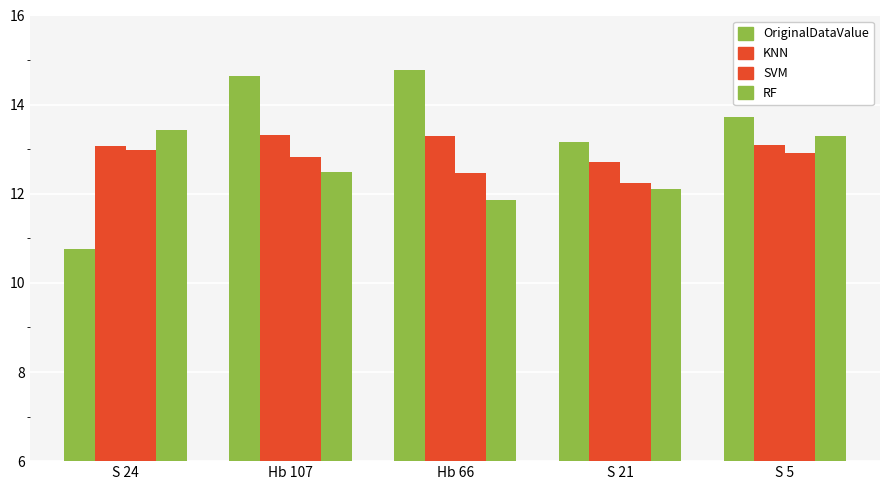

Reading left to right, what are all the values shown in this chart?

OriginalDataValue: S 24=10.8	Hb 107=14.7	Hb 66=14.8	S 21=13.2	S 5=13.7
KNN: S 24=13.1	Hb 107=13.3	Hb 66=13.3	S 21=12.7	S 5=13.1
SVM: S 24=13.0	Hb 107=12.8	Hb 66=12.5	S 21=12.2	S 5=12.9
RF: S 24=13.4	Hb 107=12.5	Hb 66=11.9	S 21=12.1	S 5=13.3